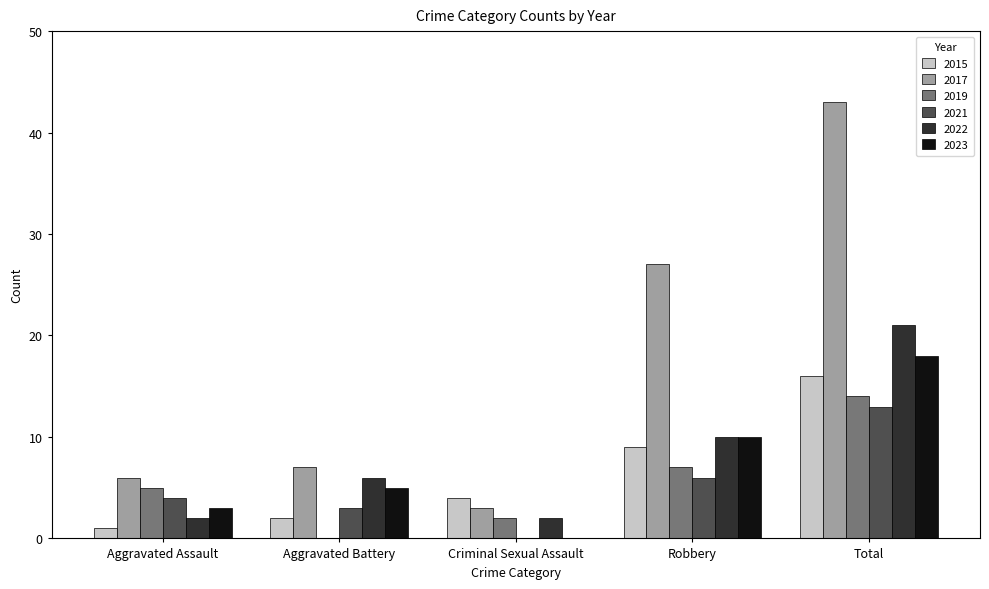

What is the sum of the 2021 values at Aggravated Battery and Aggravated Assault?

7